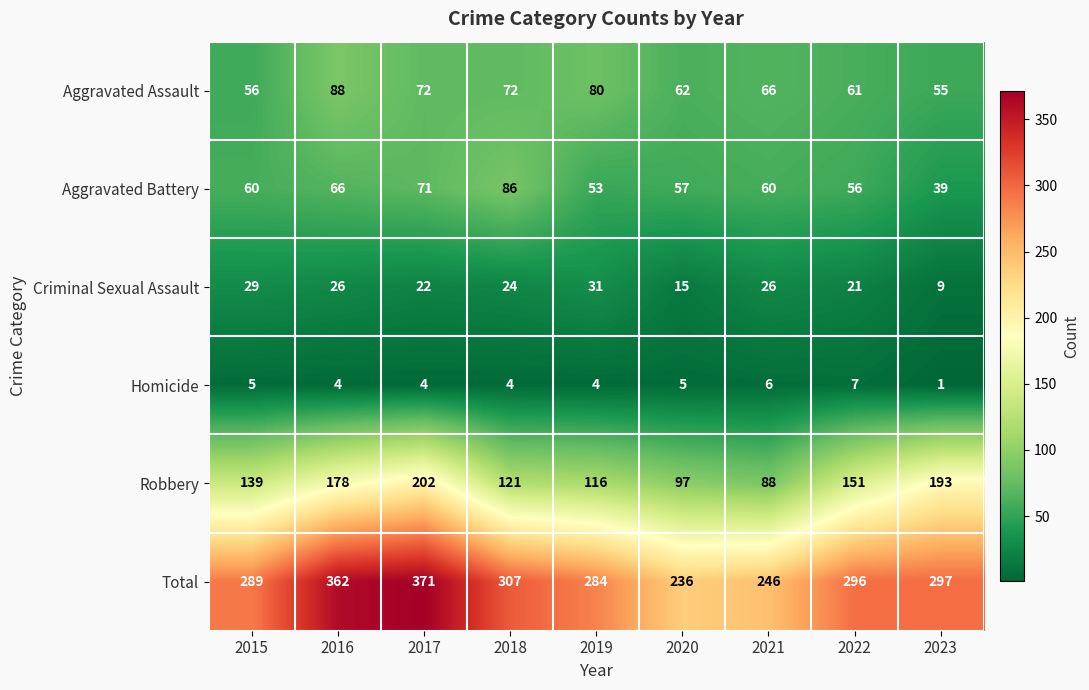

What is the spread (max minus min) of values at 2022?

289